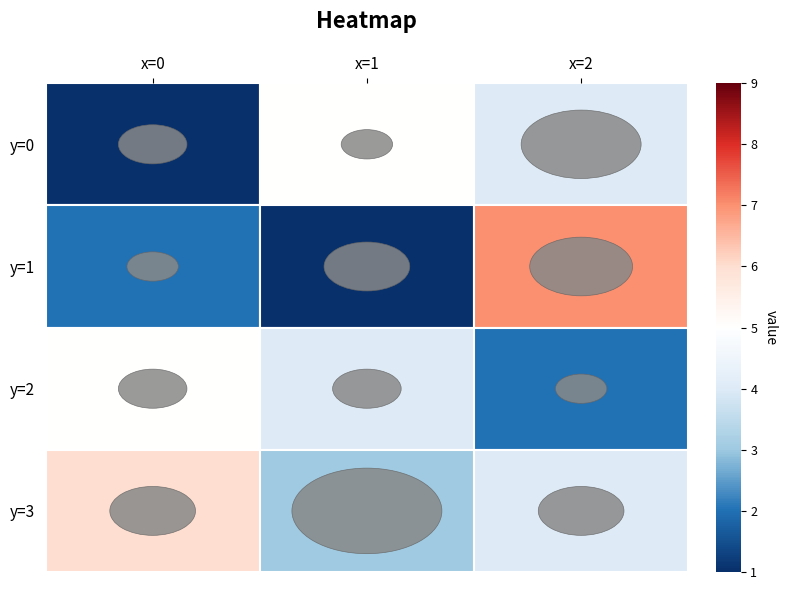

Between 0 and 2, which series saw the biggest shift?

y=1